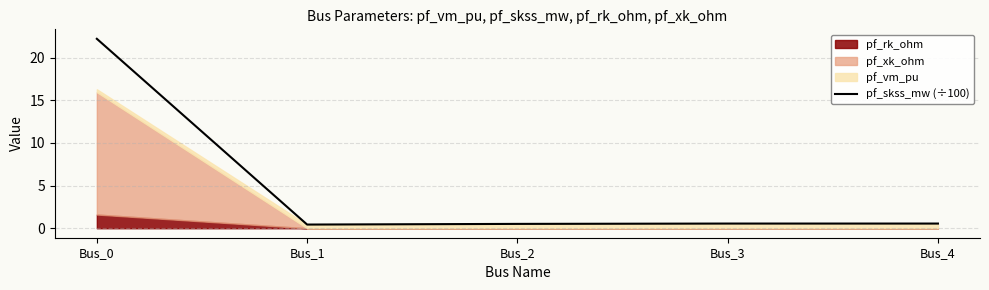

How many categories are shown in the chart?

5